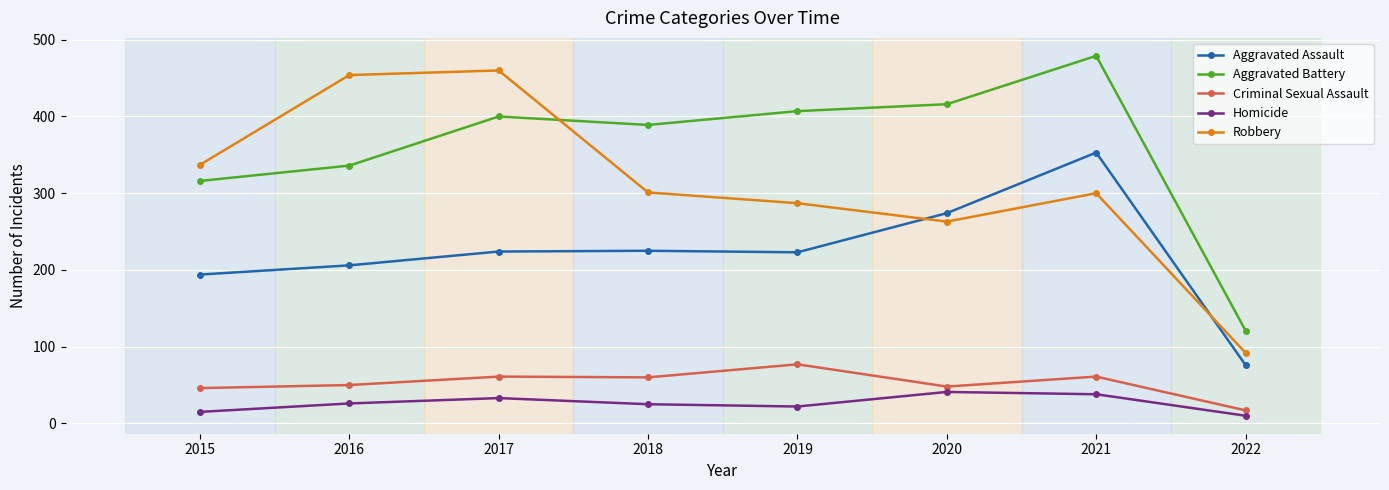

What is the difference between the maximum and minimum values in the Robbery series?

368